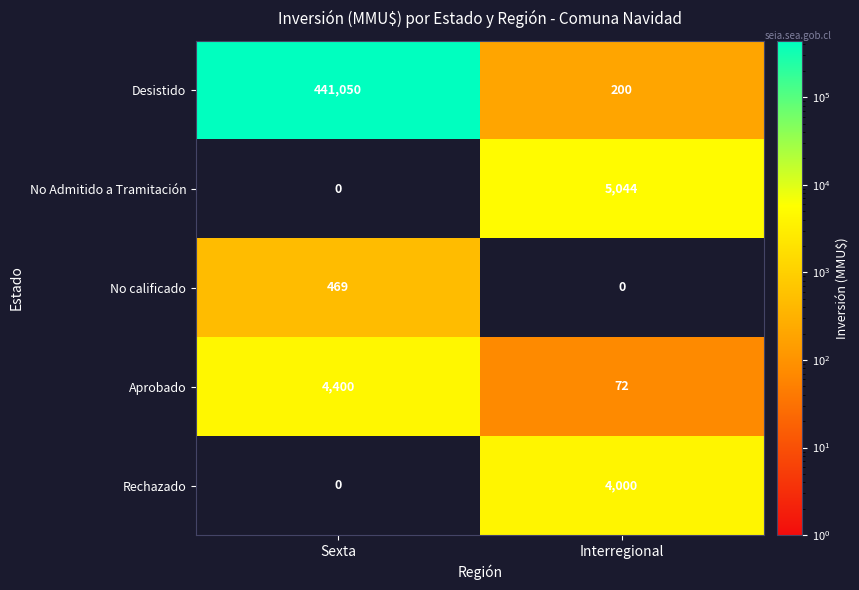

Reading left to right, transcribe all the data shown in this chart.

Desistido: 441050	200
No Admitido a Tramitación: 0	5044
No calificado: 469	0
Aprobado: 4400	72
Rechazado: 0	4000